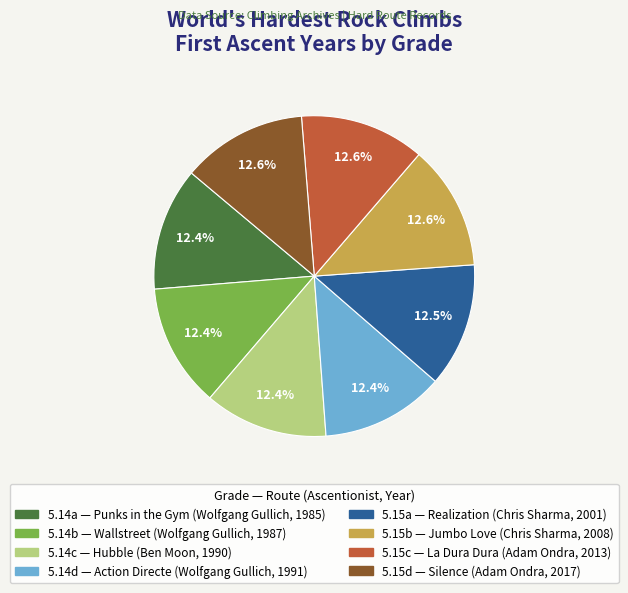

How much of the chart is everything except 5.15c?

87.4%